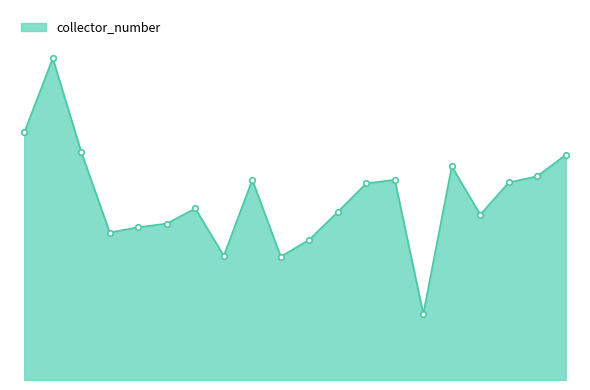

What is the difference between the second highest and second lowest values?

139